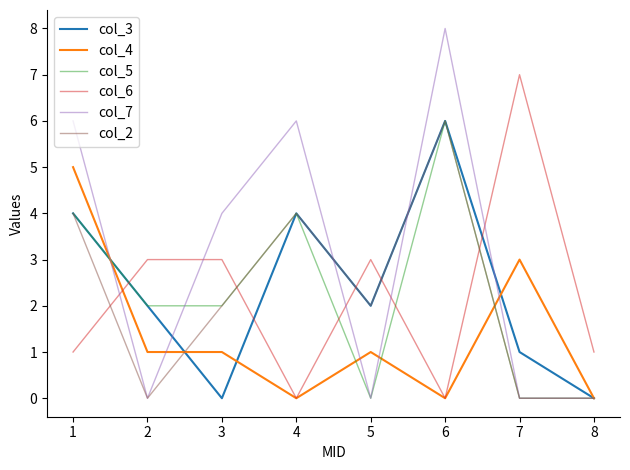

What is the difference between the second highest and minimum values in the col_3 series?

4